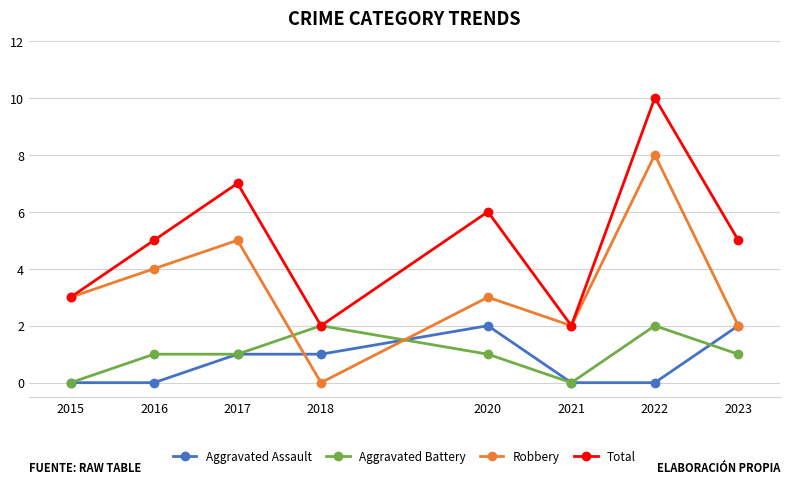

At 2016, list the series in order from smallest to largest.

Aggravated Assault, Aggravated Battery, Robbery, Total